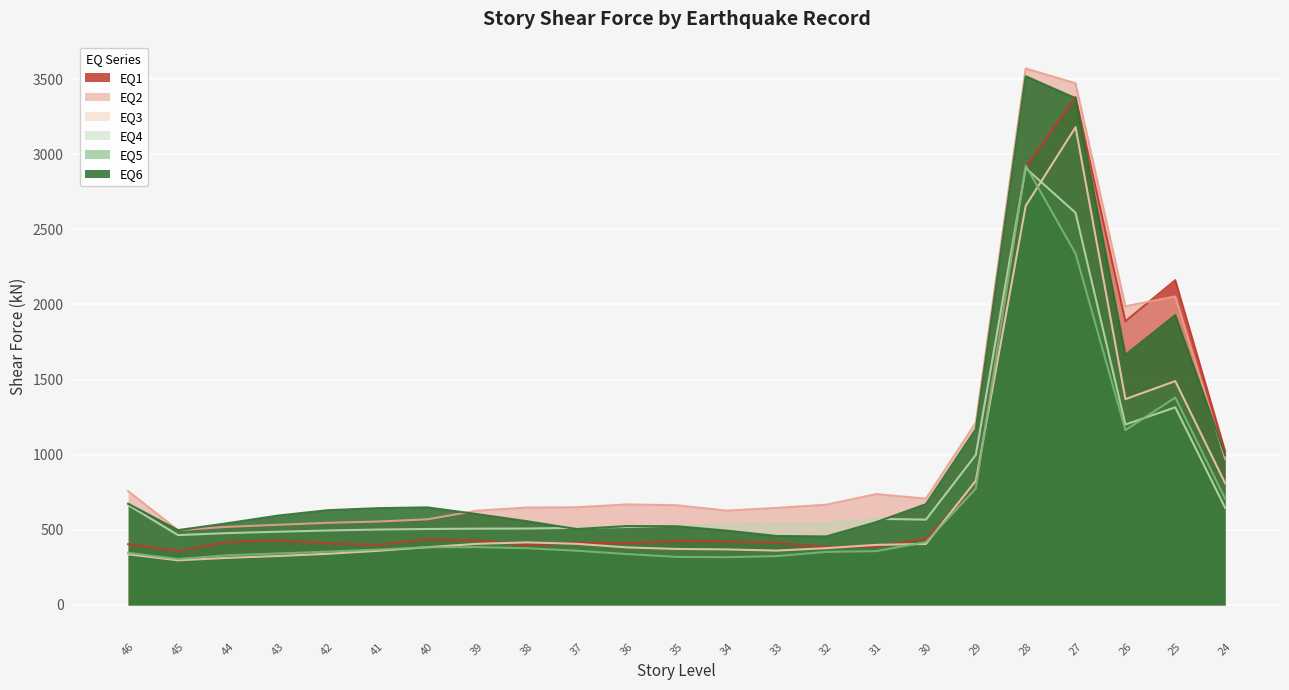

What is the value of the EQ5 point at the 15th from the left?

353.5